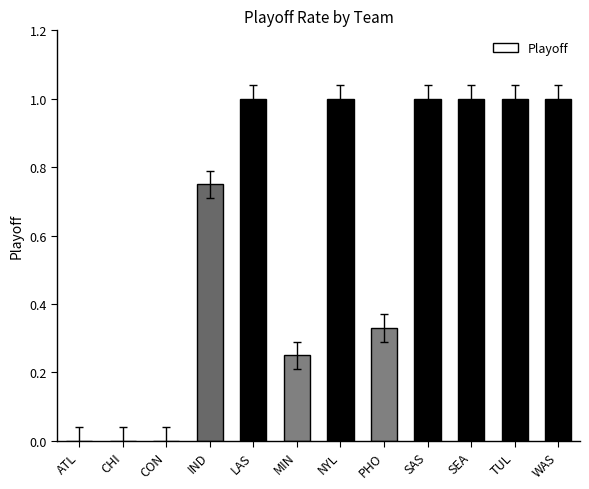

How many series are shown in this chart?

1